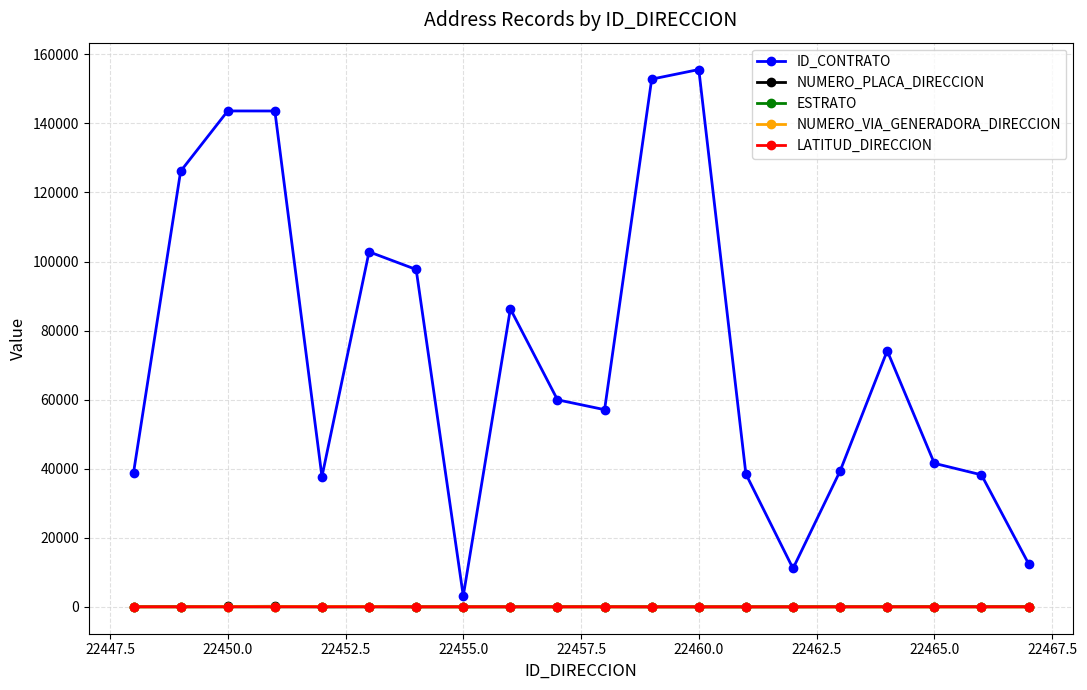

Which series has the widest spread of values?

ID_CONTRATO